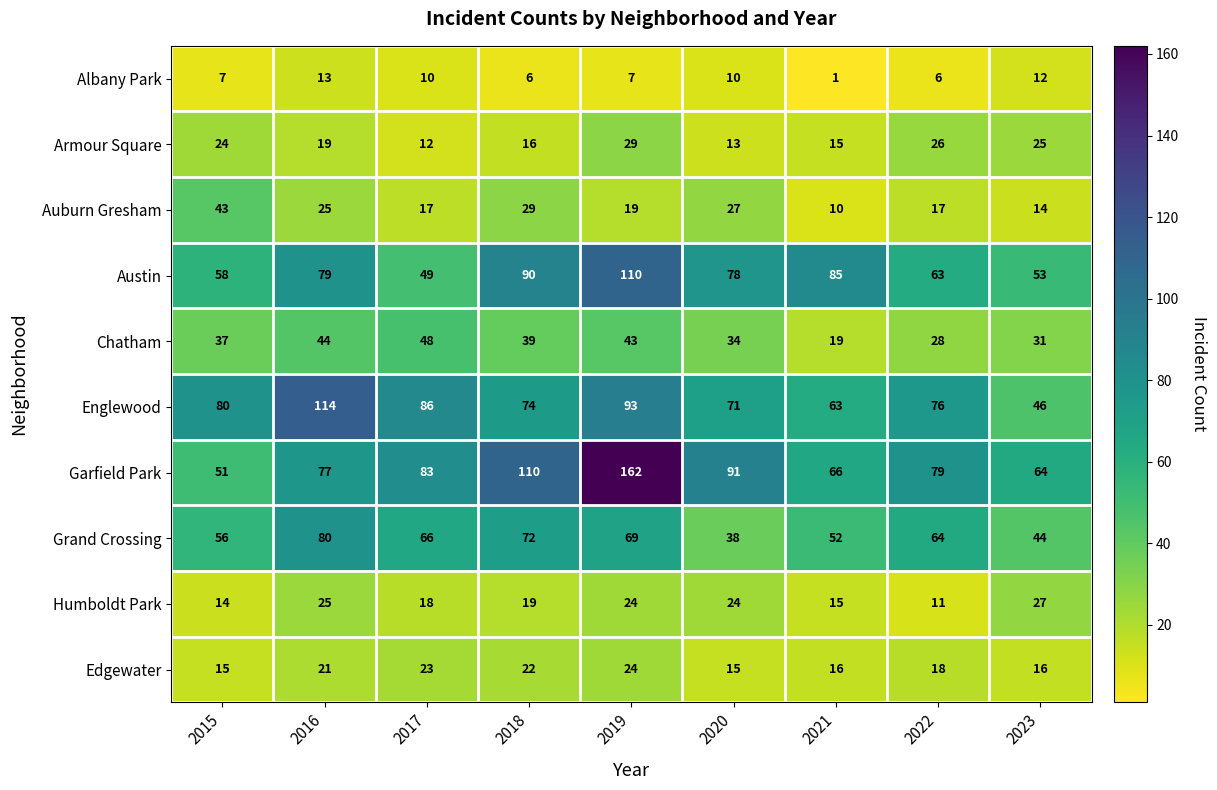

The value of Englewood at 2021 is 84. True or false?

False